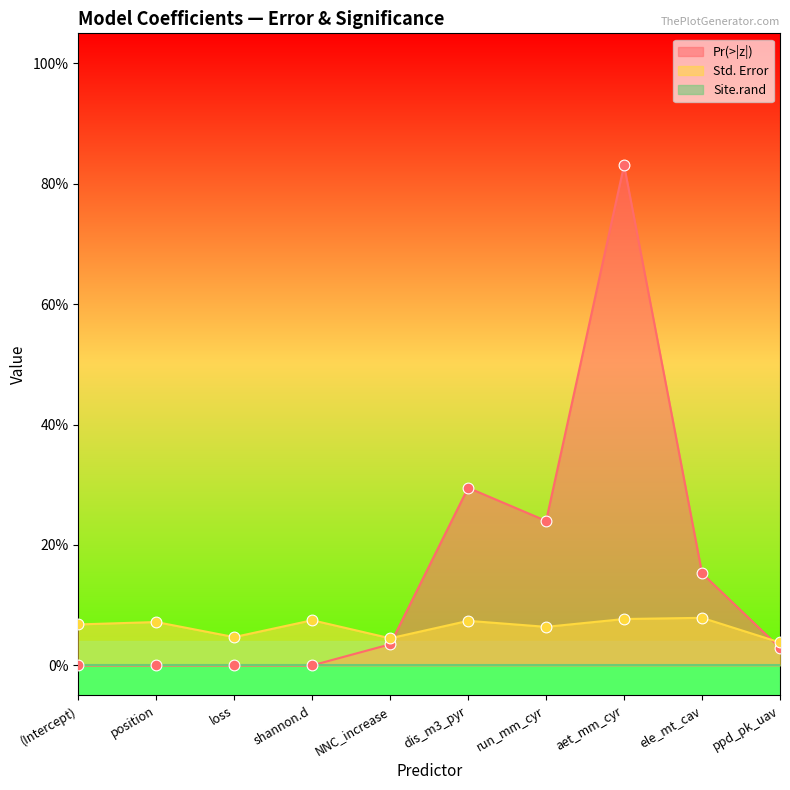

Which series reaches the maximum Y coordinate?

Pr(>|z|)